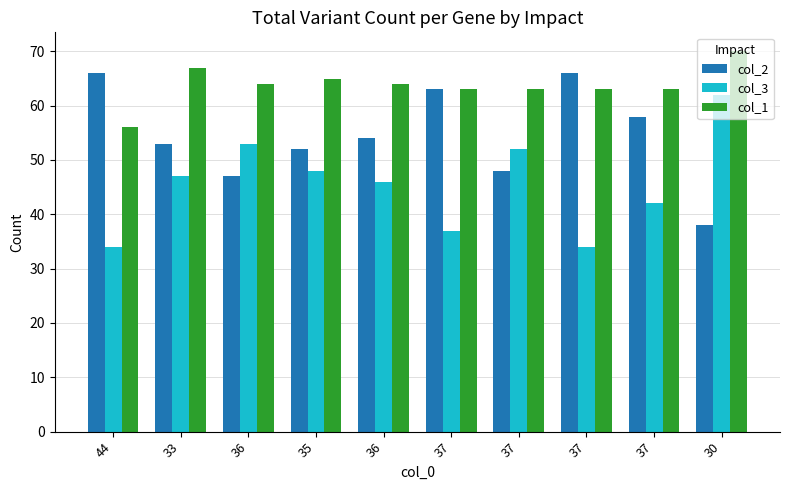

How many bars are there in each group?

3